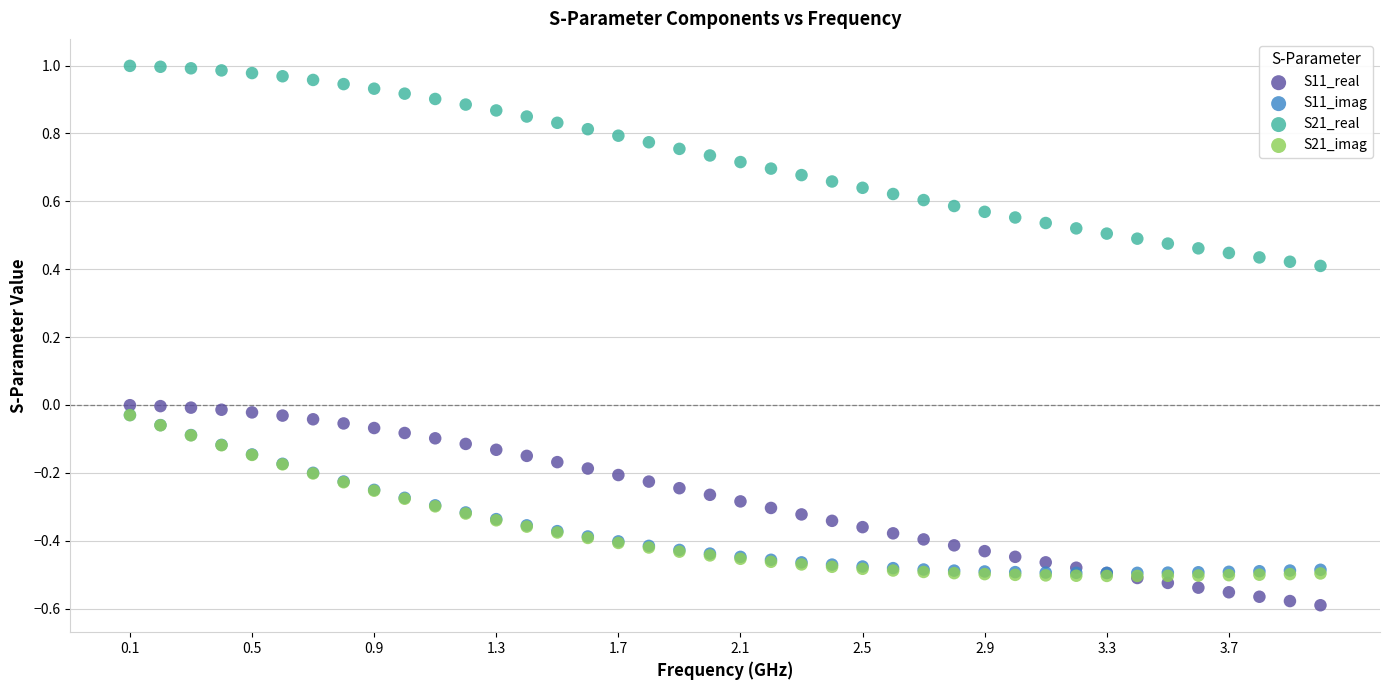

Which series has the widest spread of Y values?

S21_real